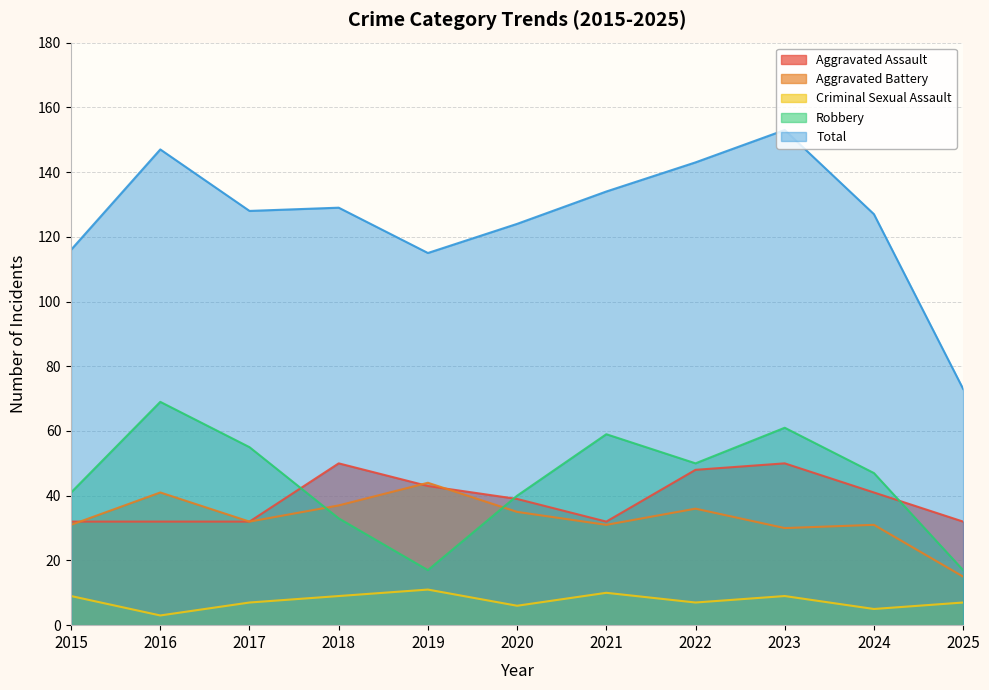

What is the average value of the Robbery series?

44